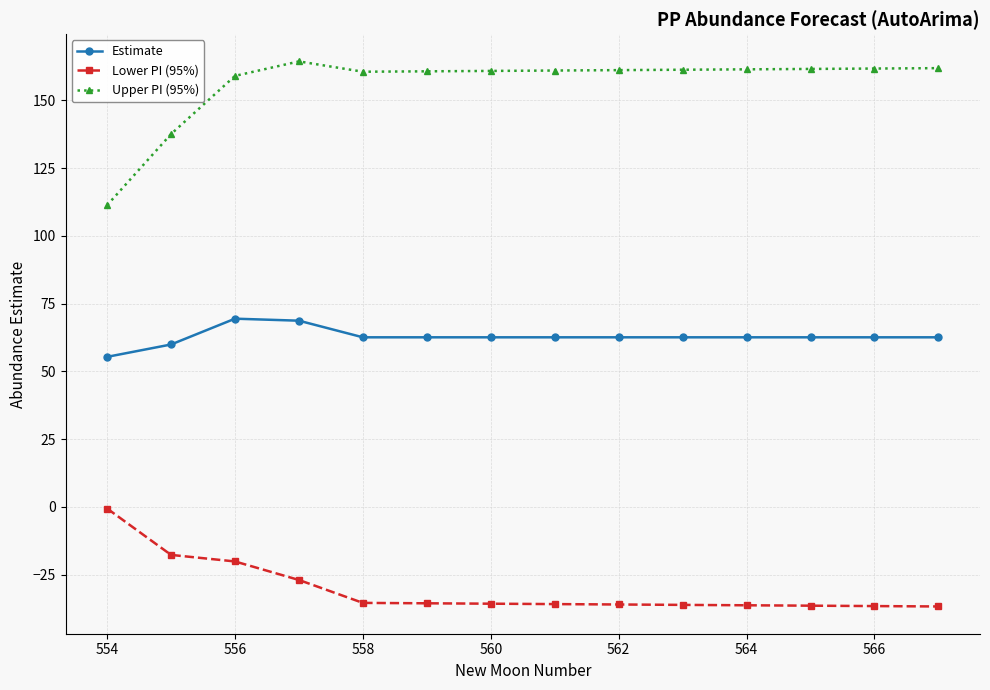

What is the average value of the Estimate series?

62.8